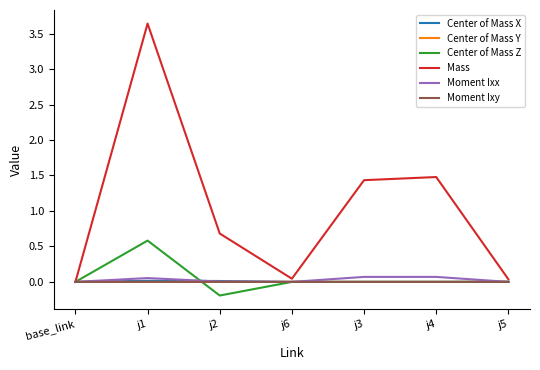

At which category is the sum across all series the highest?

j1